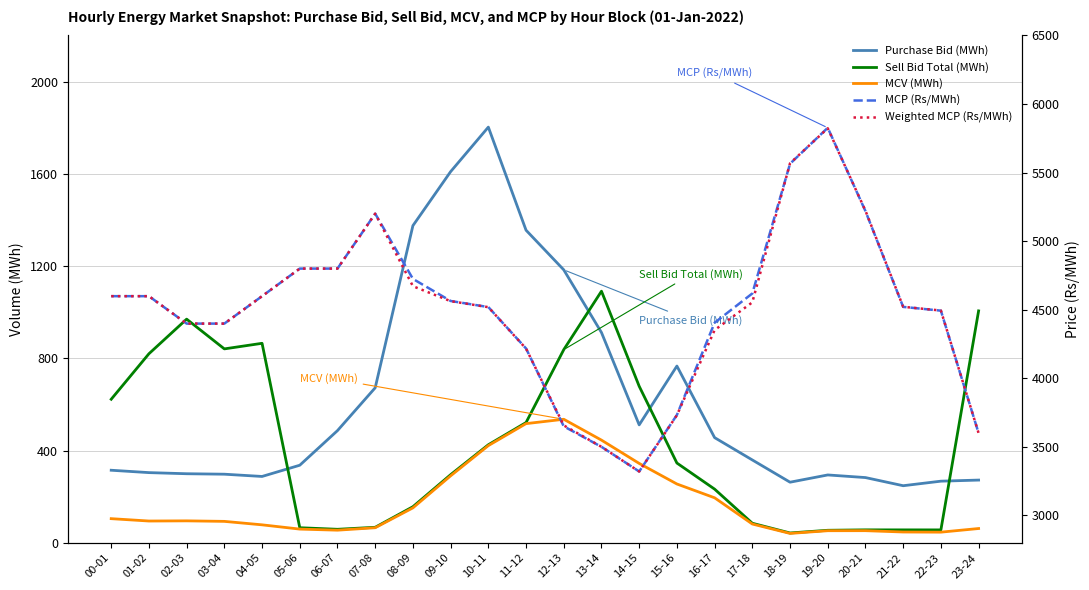

What is the sum of all MCV (MWh) values?

4189.7